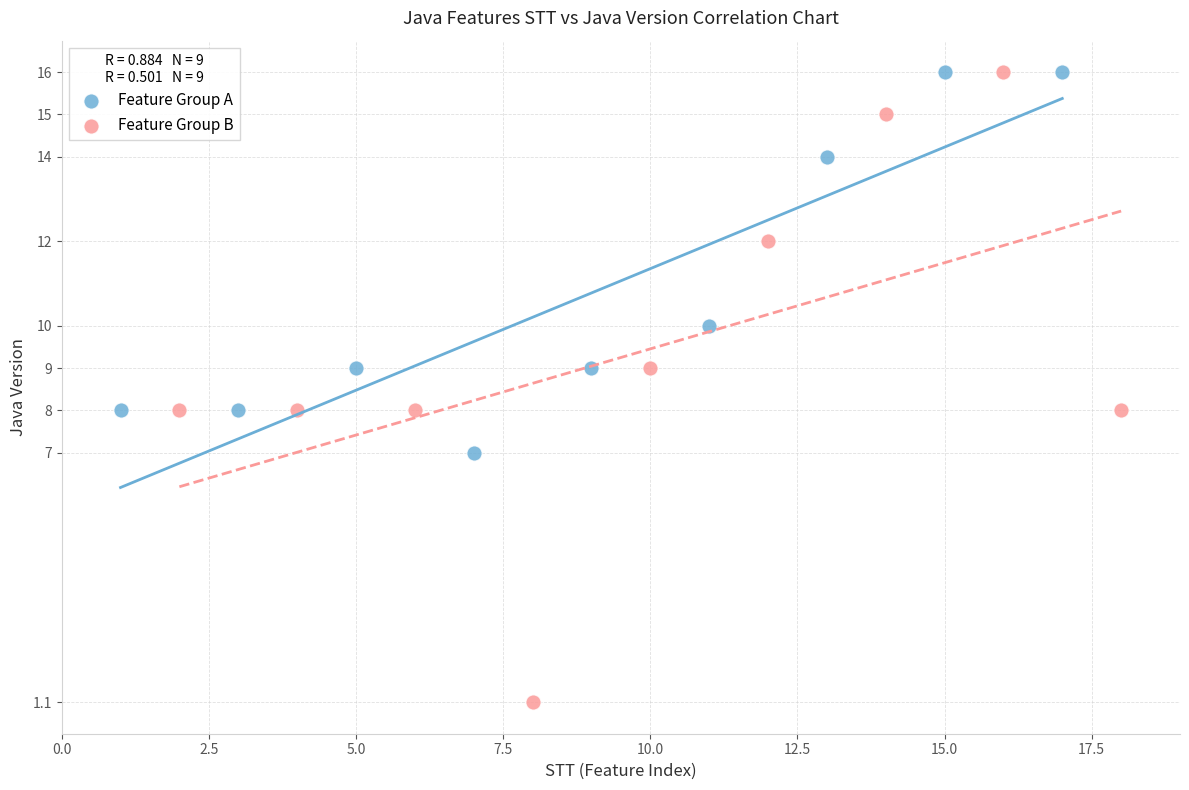

Which series has the widest spread of Y values?

Feature Group B